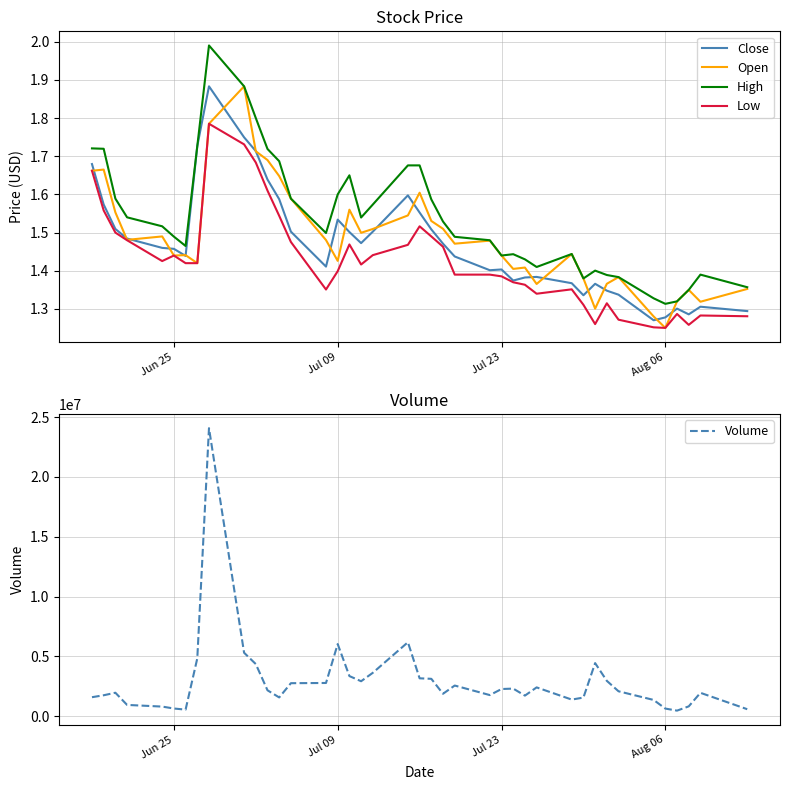

How many lines are shown in the chart?

5